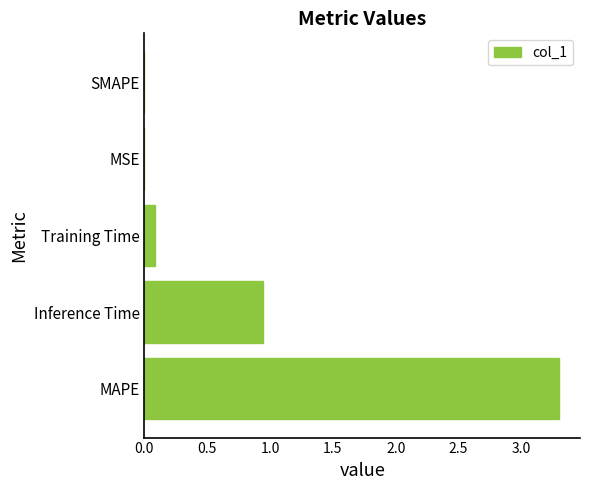

How many data points does each series have?

5